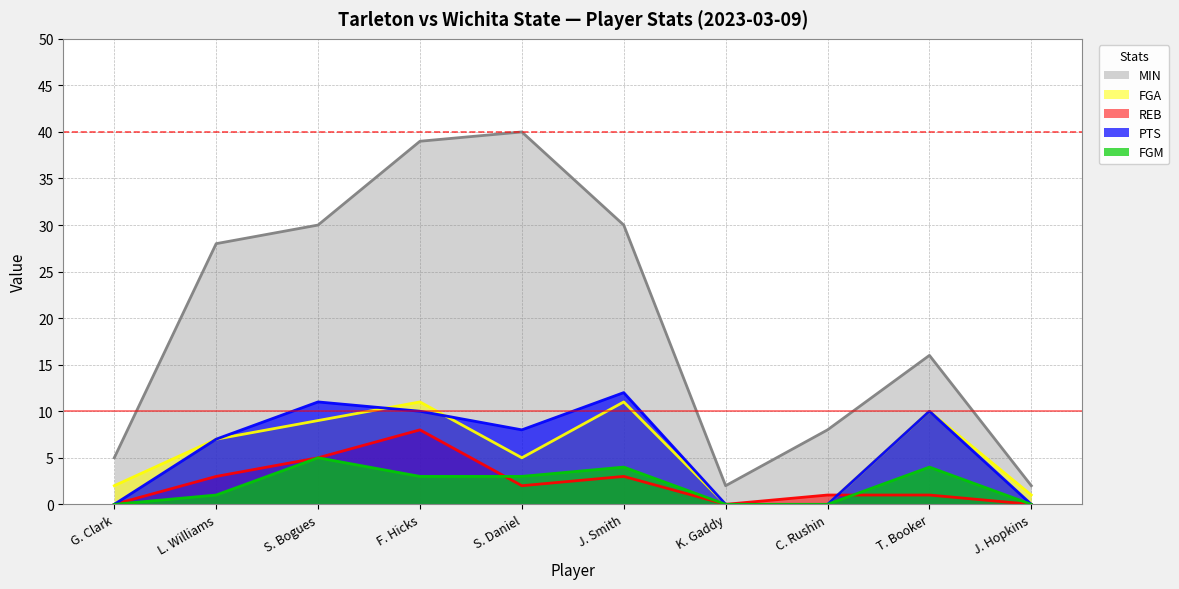

The value of PTS at J. Hopkins is 5. True or false?

False